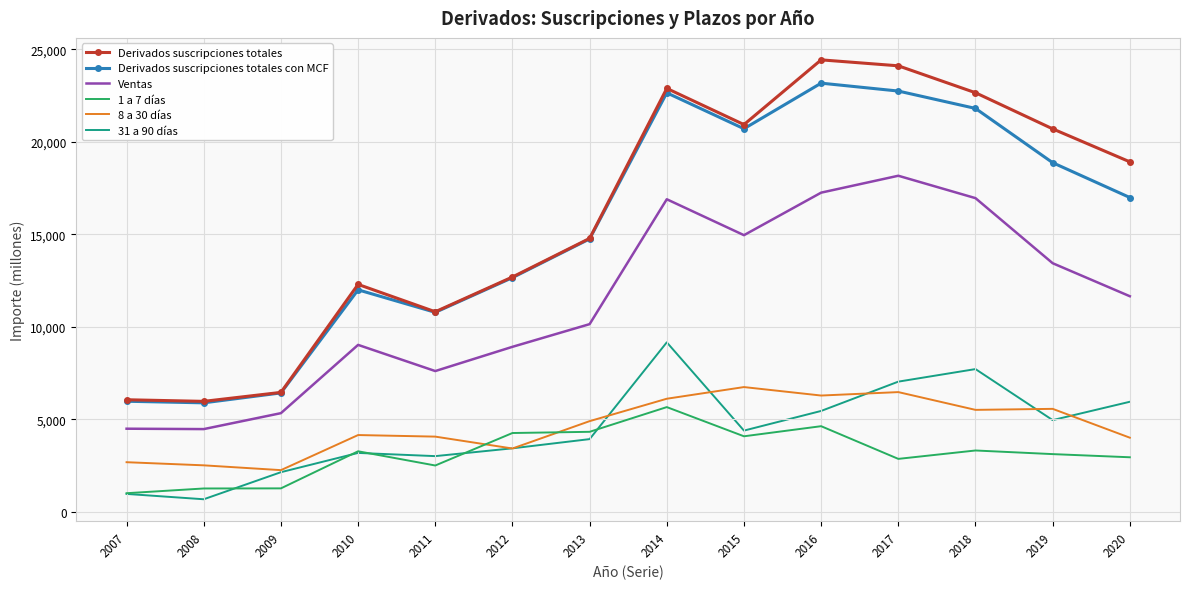

What is the greatest value displayed?

24433